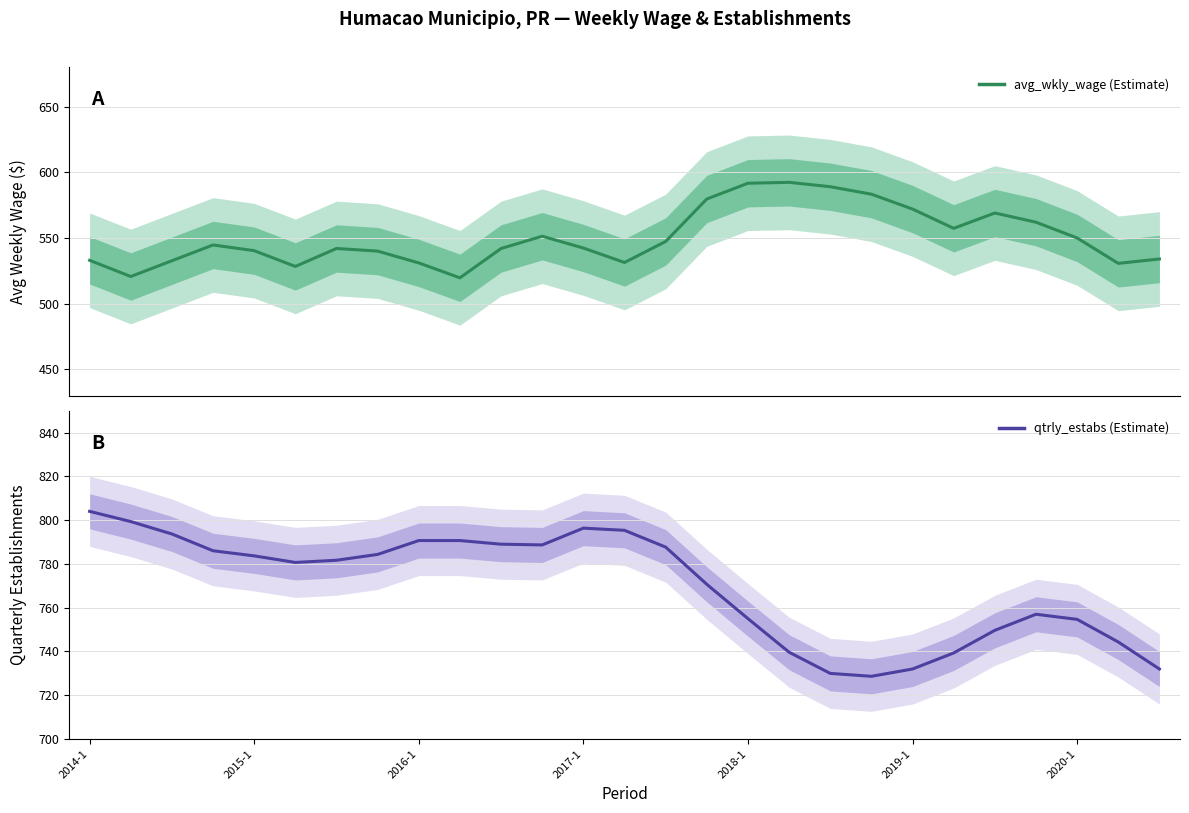

What is the difference between the maximum and second lowest values in the avg_wkly_wage series?

71.7